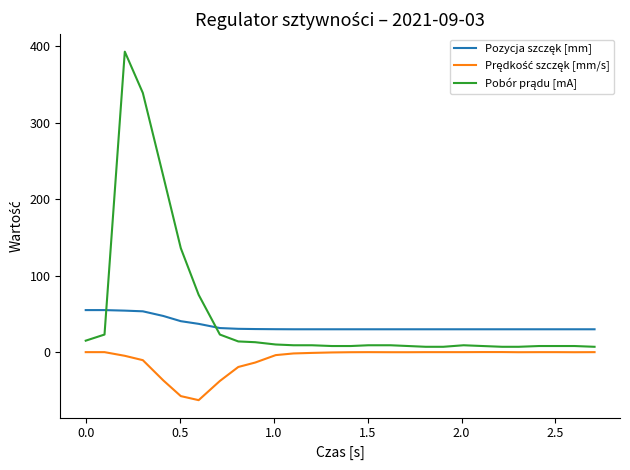

What is the maximum value shown in the chart?

393.0